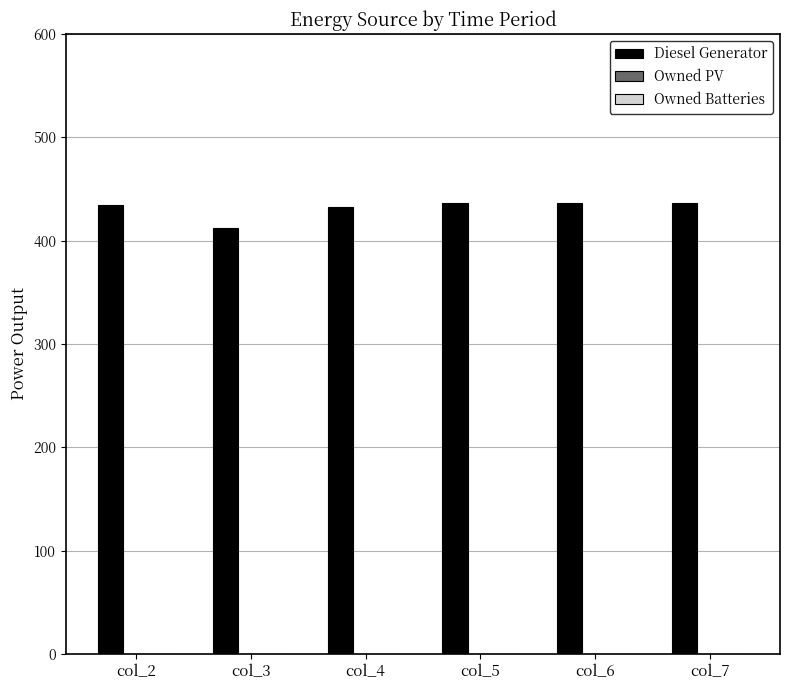

Which has a higher value, col_3 or col_7?

col_7